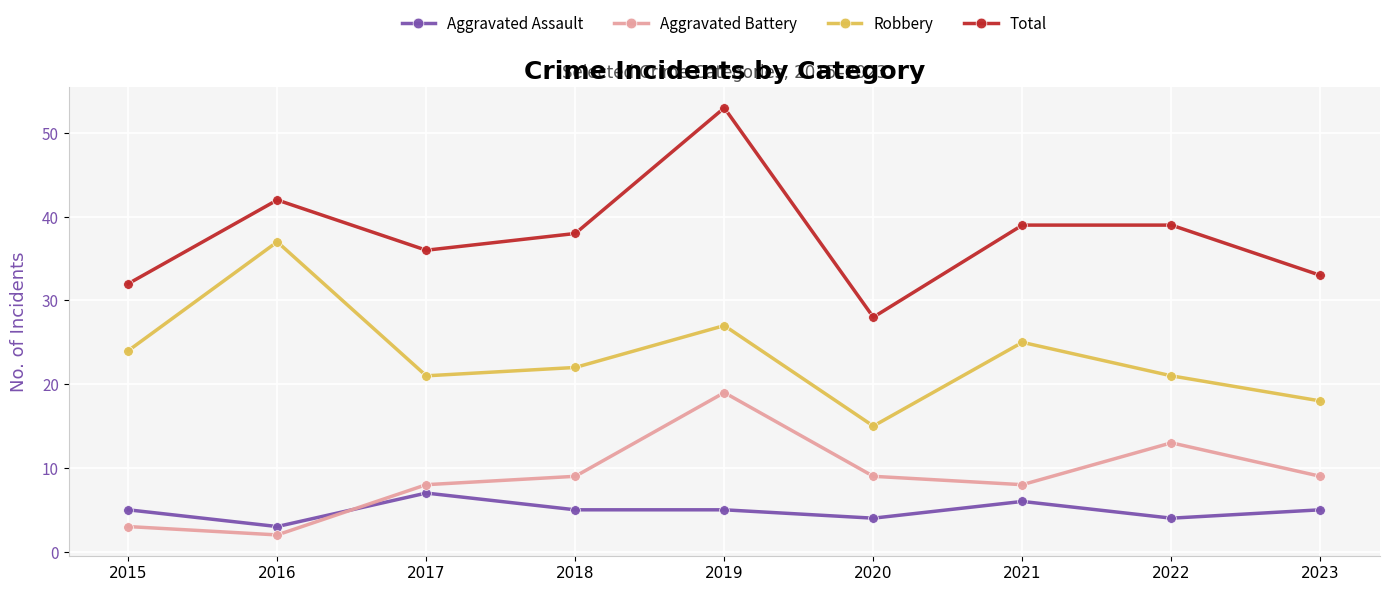

How many data points does each series have?

9